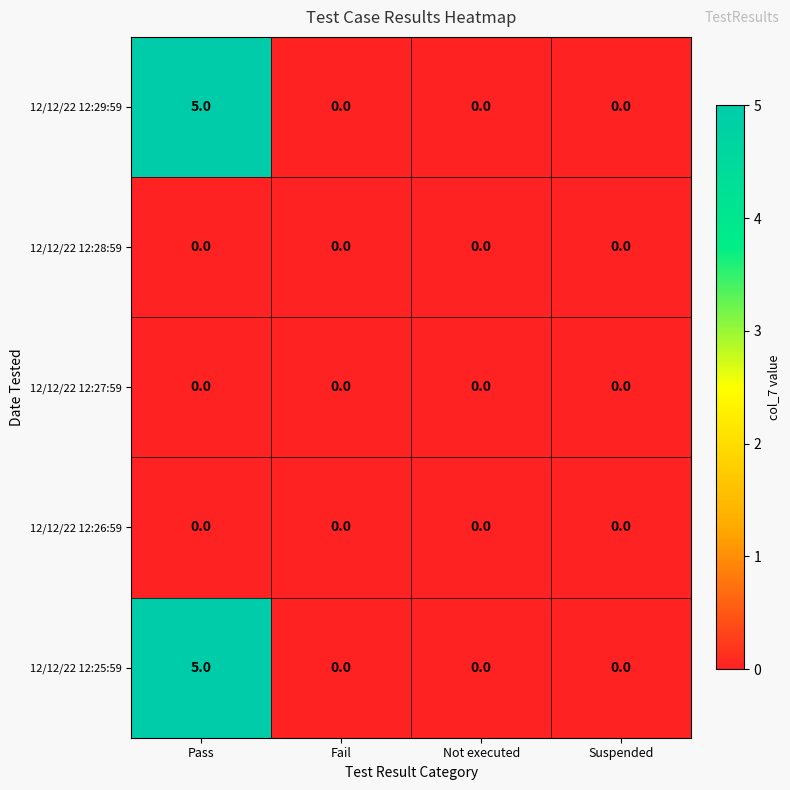

How many 12/12/22 12:29:59 values are between 0 and 5?

4